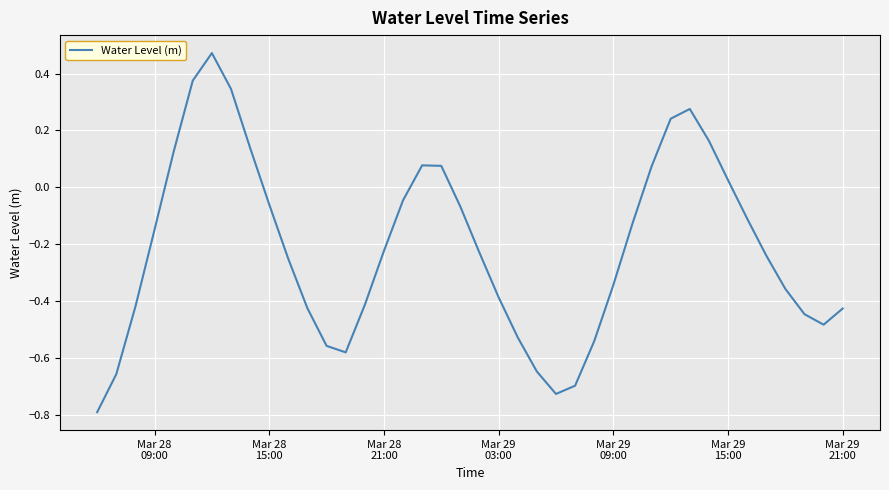

What is the difference between the maximum and minimum values?

1.3